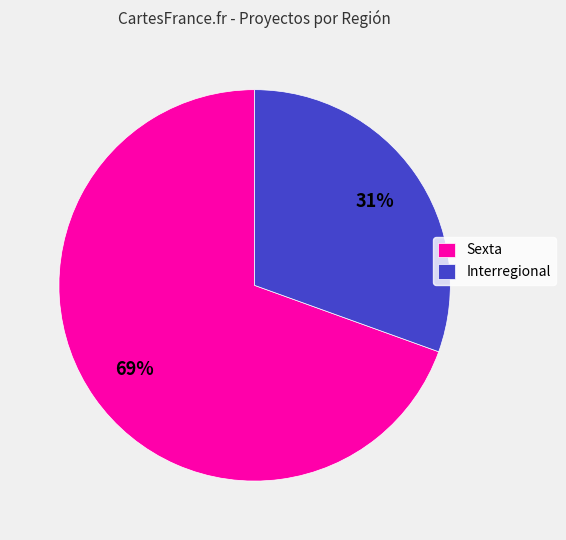

Does any single category account for the majority?

Yes